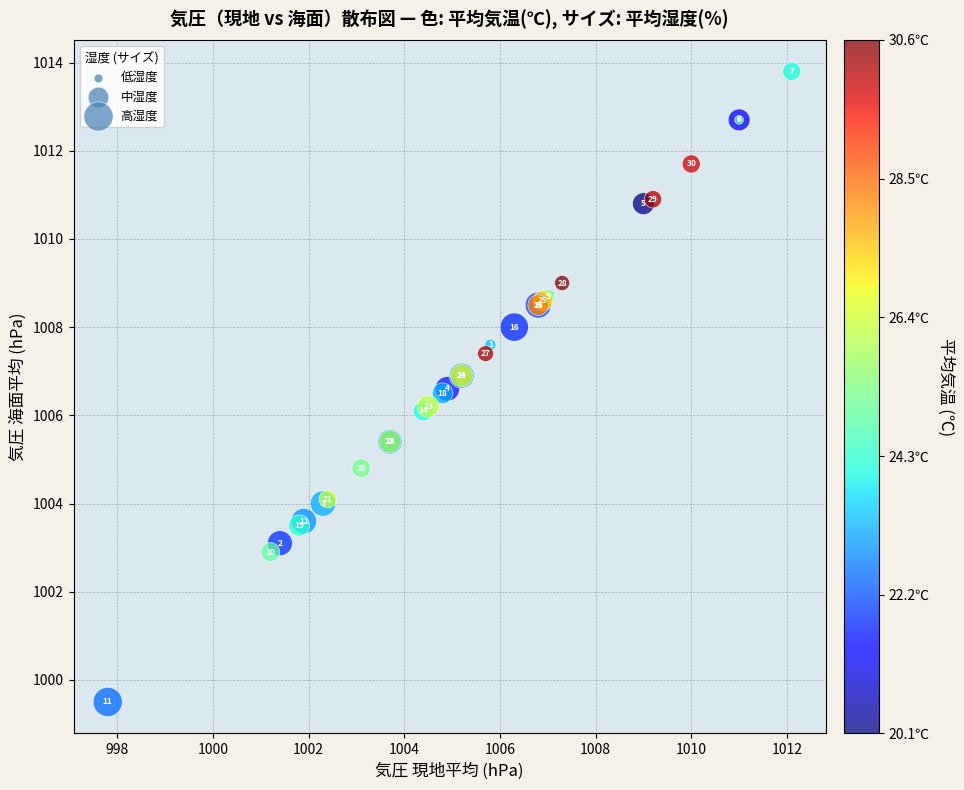

What Y value in the scatter plot is closest to 1006?

1006.1